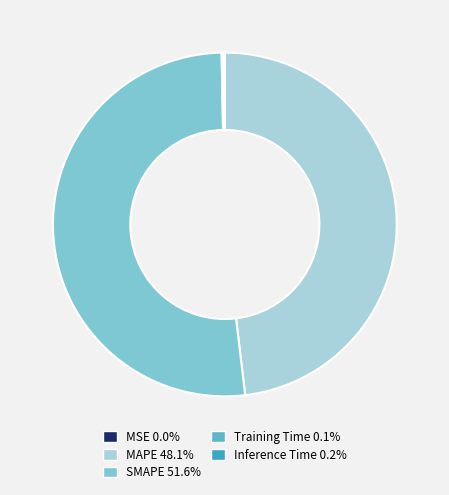

The Inference Time slice represents 6% of the pie. True or false?

False